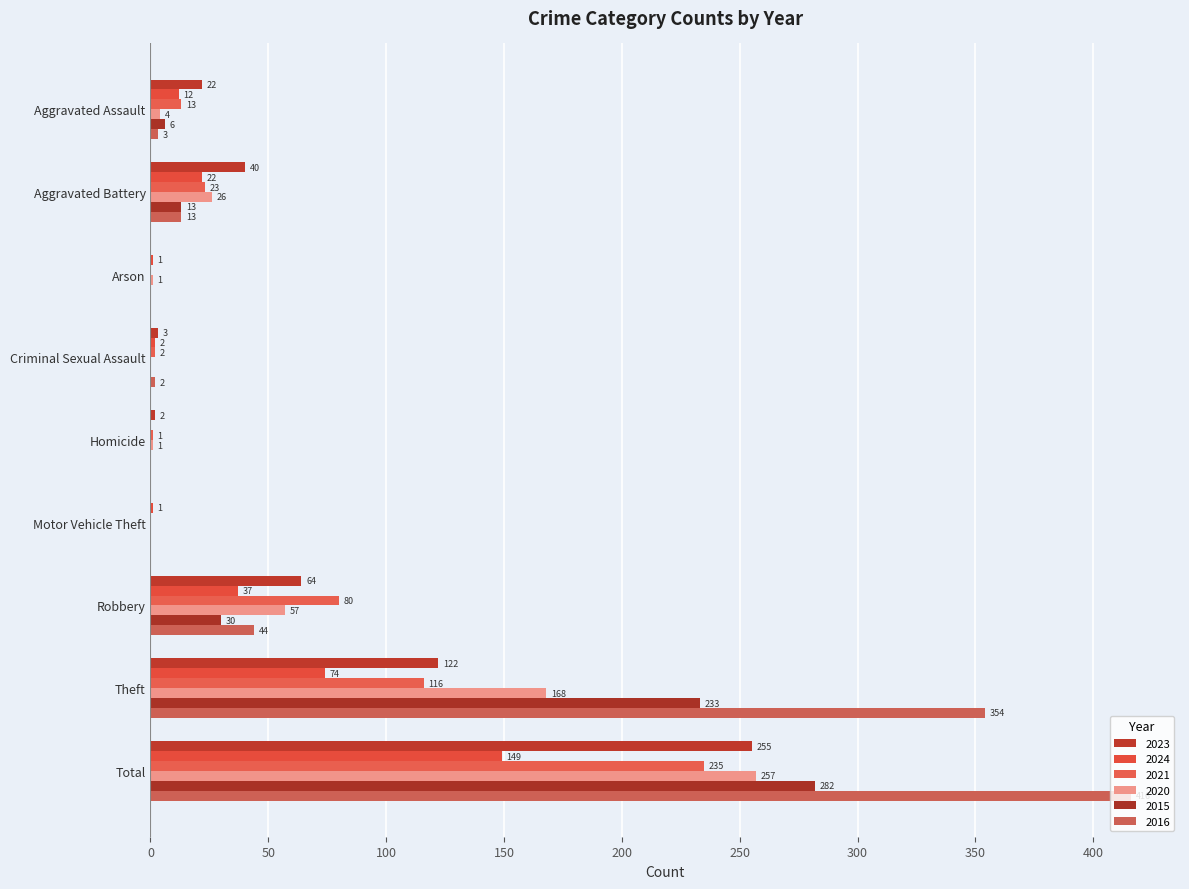

How many positive values does the 2016 series have?

6